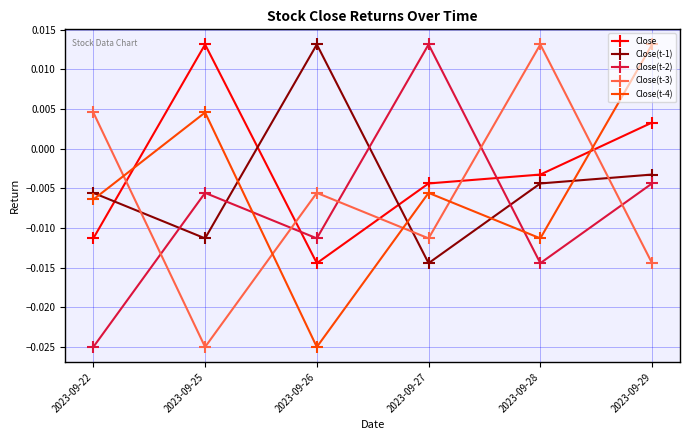

Which category has the lowest value in the Close(t-1) series?

2023-09-27